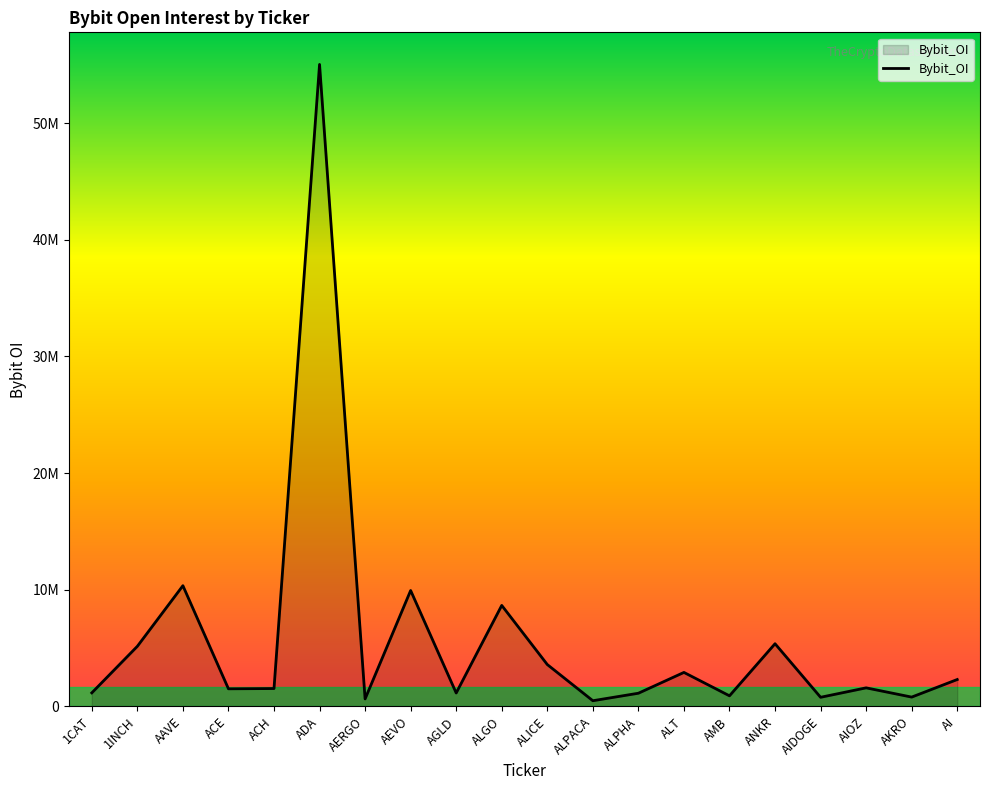

Where does the data first go above 1585867?

1INCH